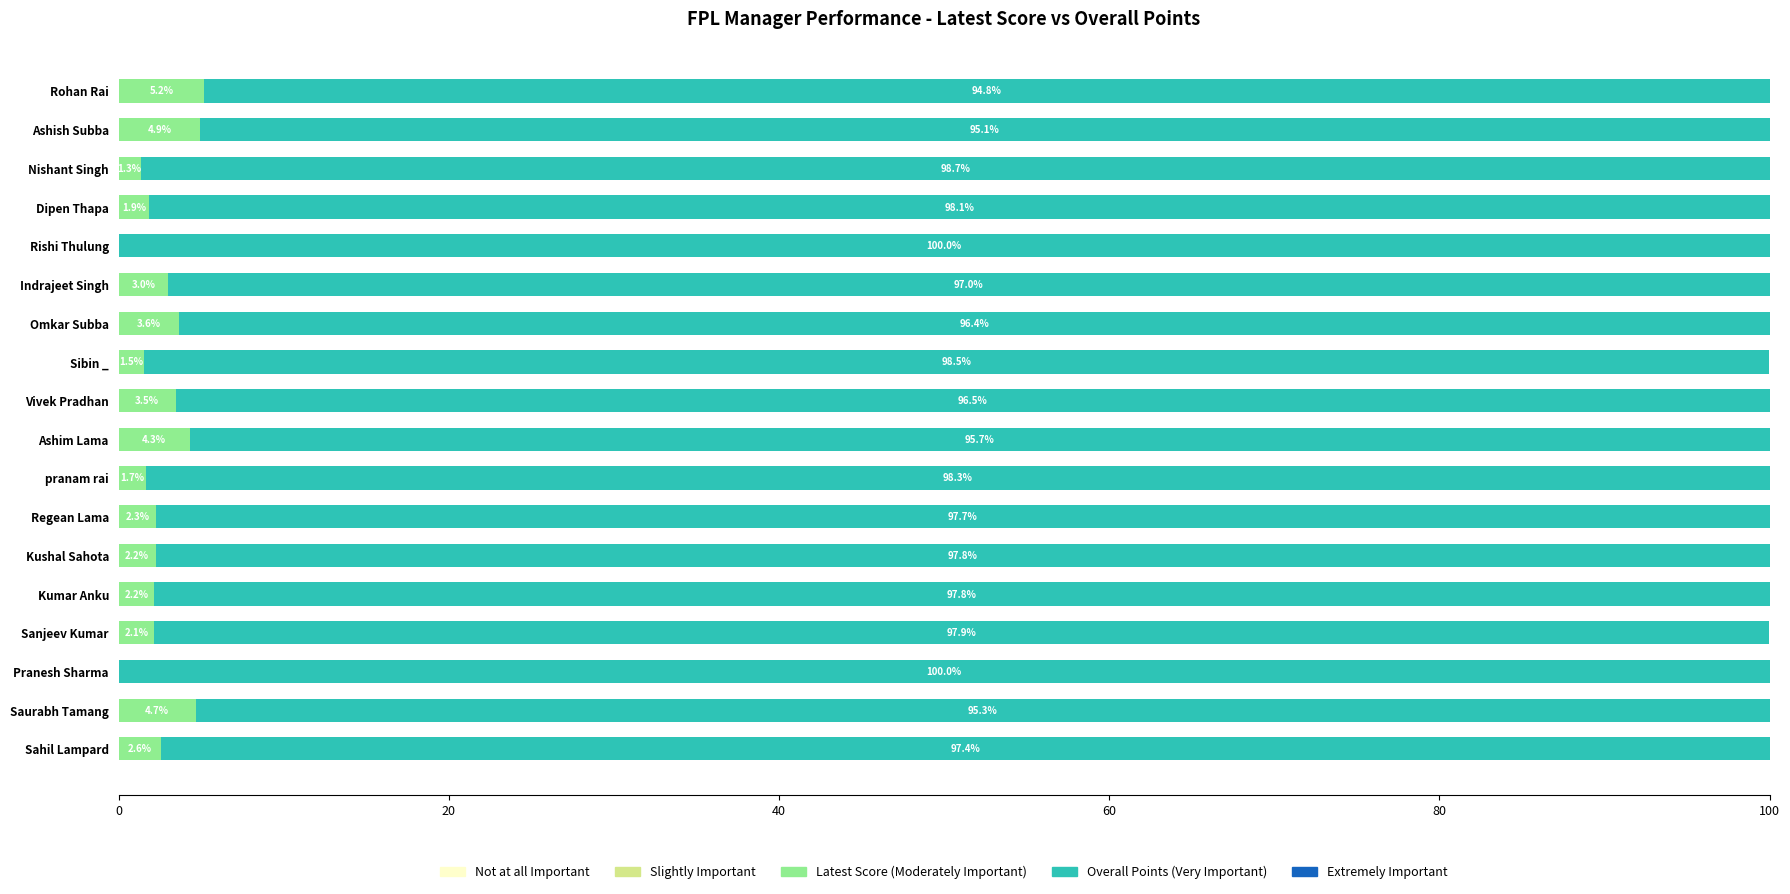

What is the total value across all series at Sahil Lampard?

100.0